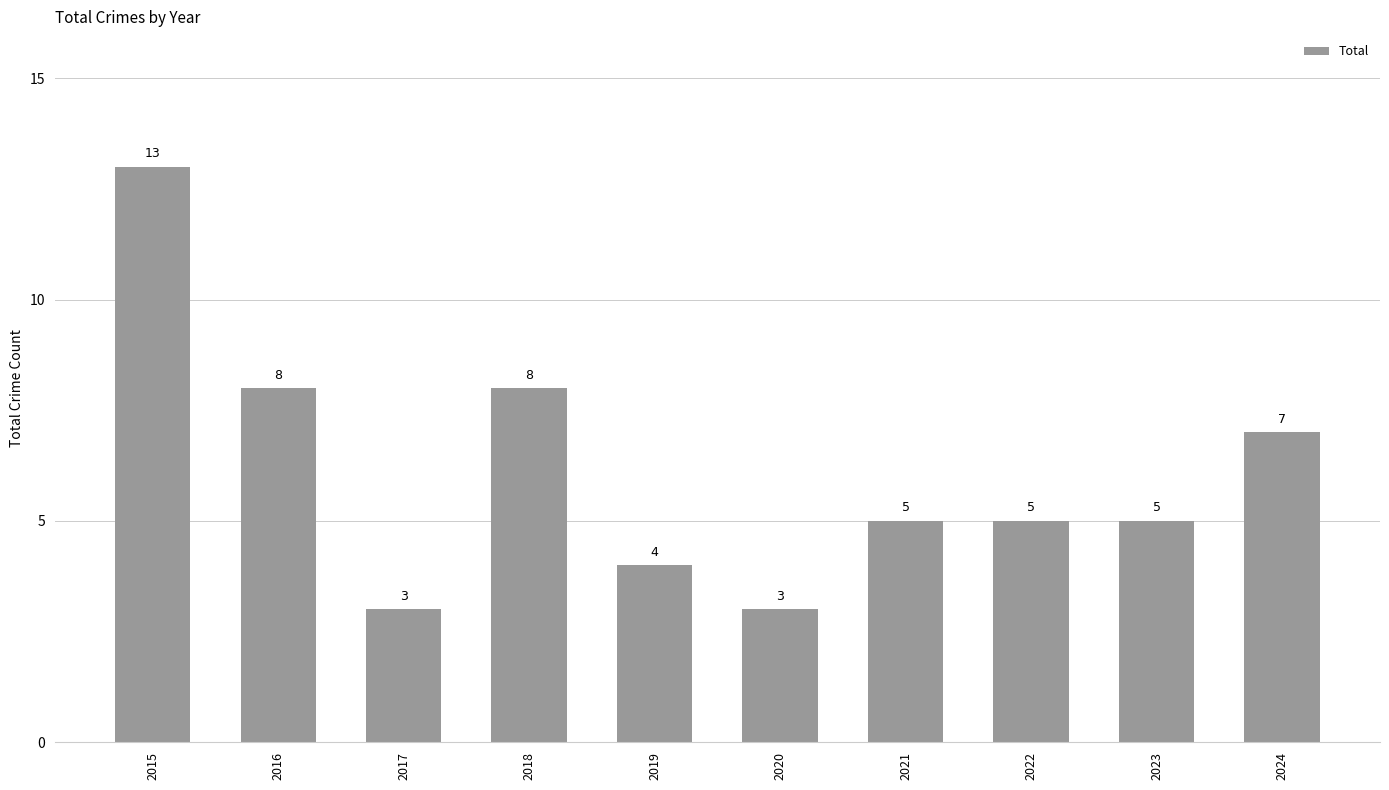

Which has a higher value, 2017 or 2015?

2015